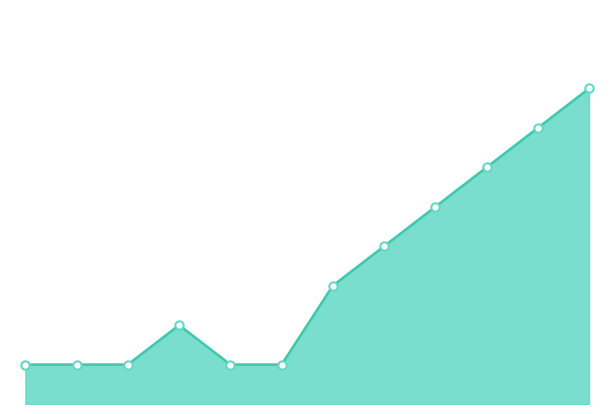

List the labels in order of value, largest first.

11, 10, 9, 8, 7, 6, 3, 0, 1, 2, 4, 5